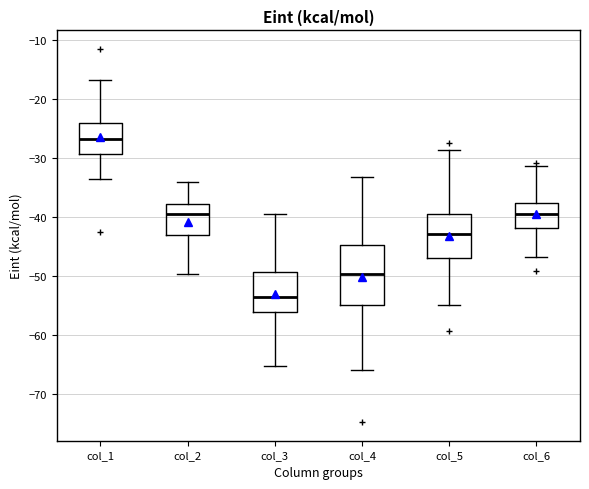

Which box has the lowest median line?

col_3